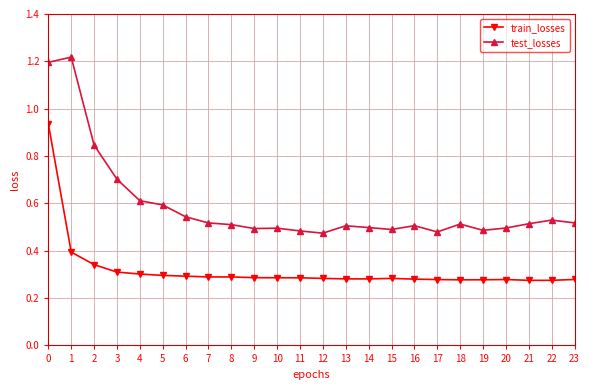

Which series has the largest range (max minus min)?

test_losses